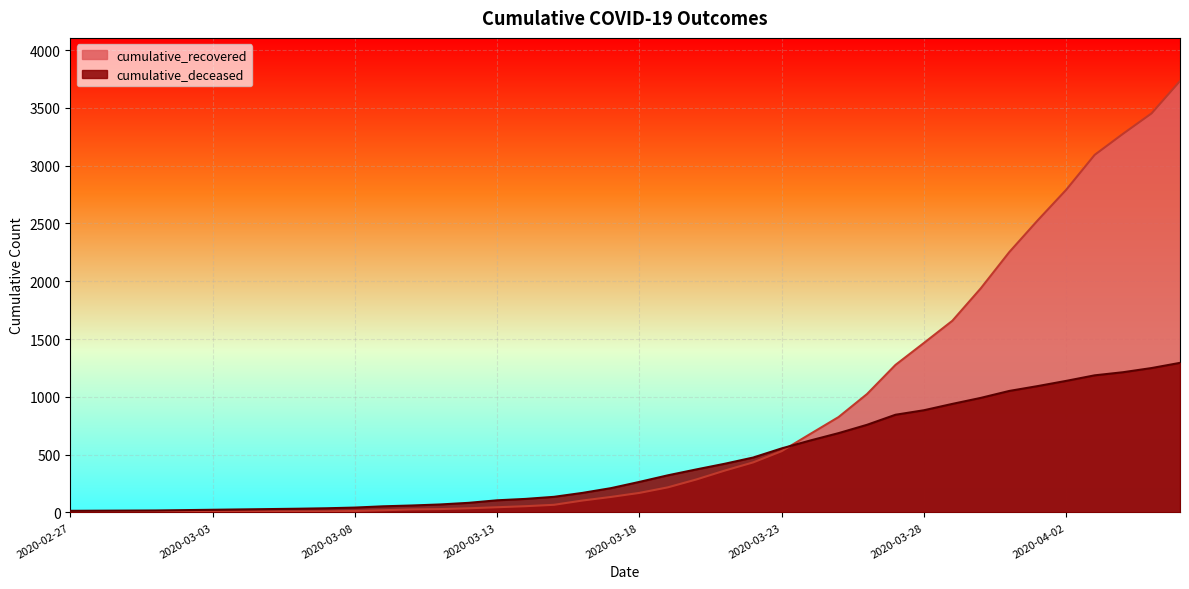

After their last crossing, which series has the higher values: cumulative_recovered or cumulative_deceased?

cumulative_recovered